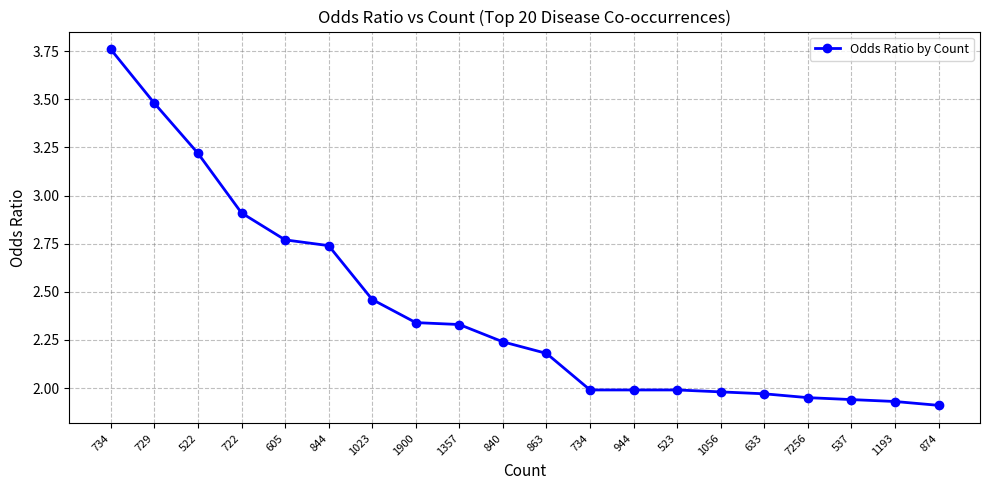

What is the sum of all values?

48.1